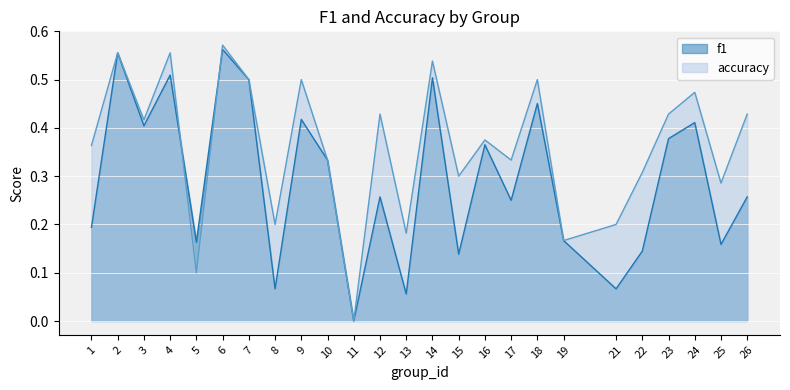

How many distinct data groups are displayed?

2